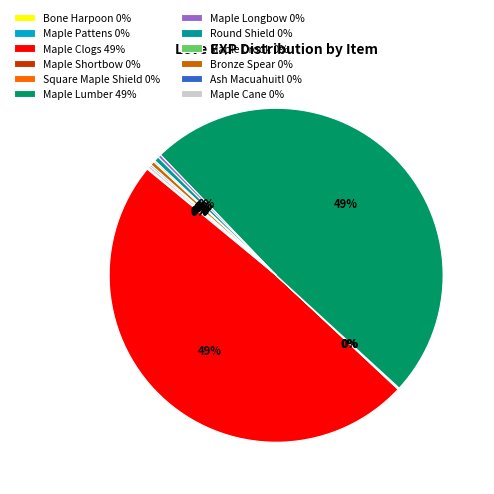

To the nearest percent, what is the average slice percentage?

8%